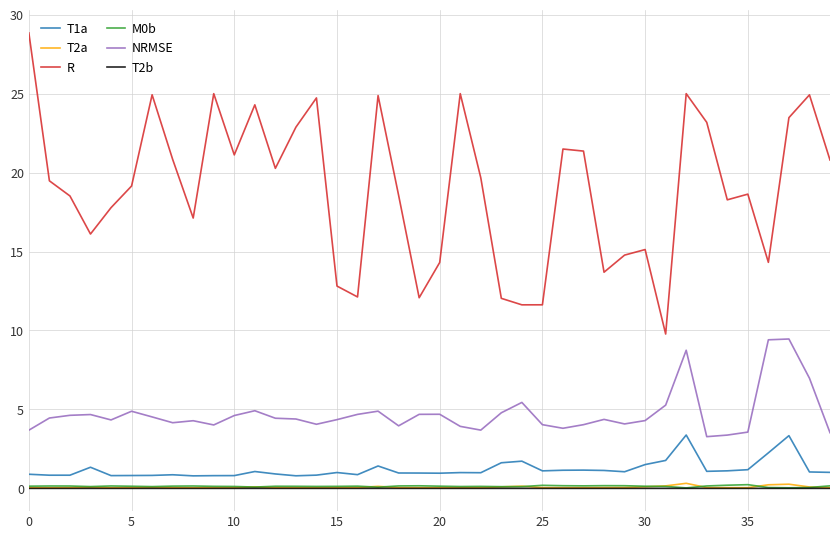

True or false: R and T1a intersect in this chart.

False